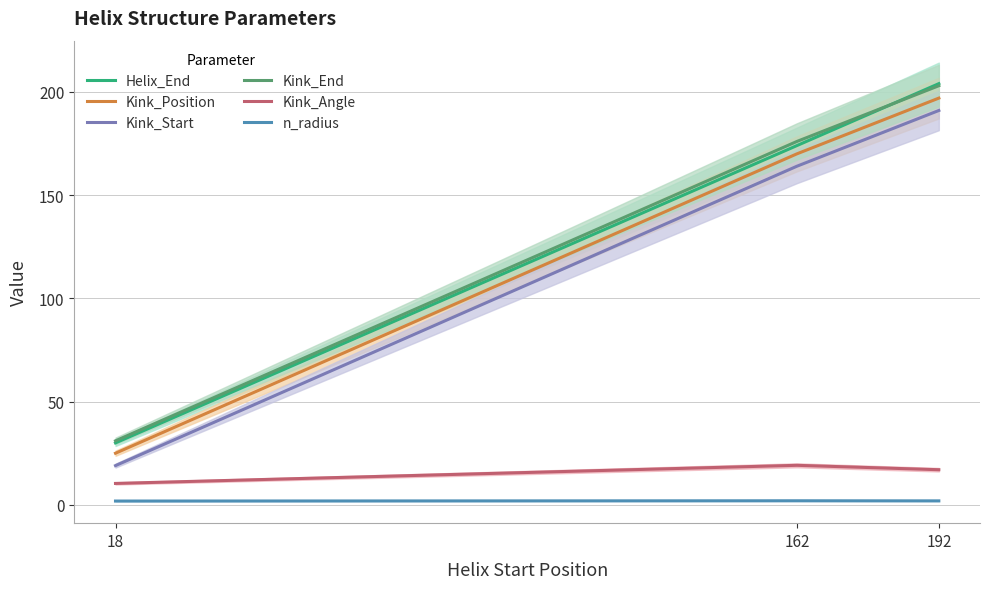

Which category has the lowest value across all series?

18